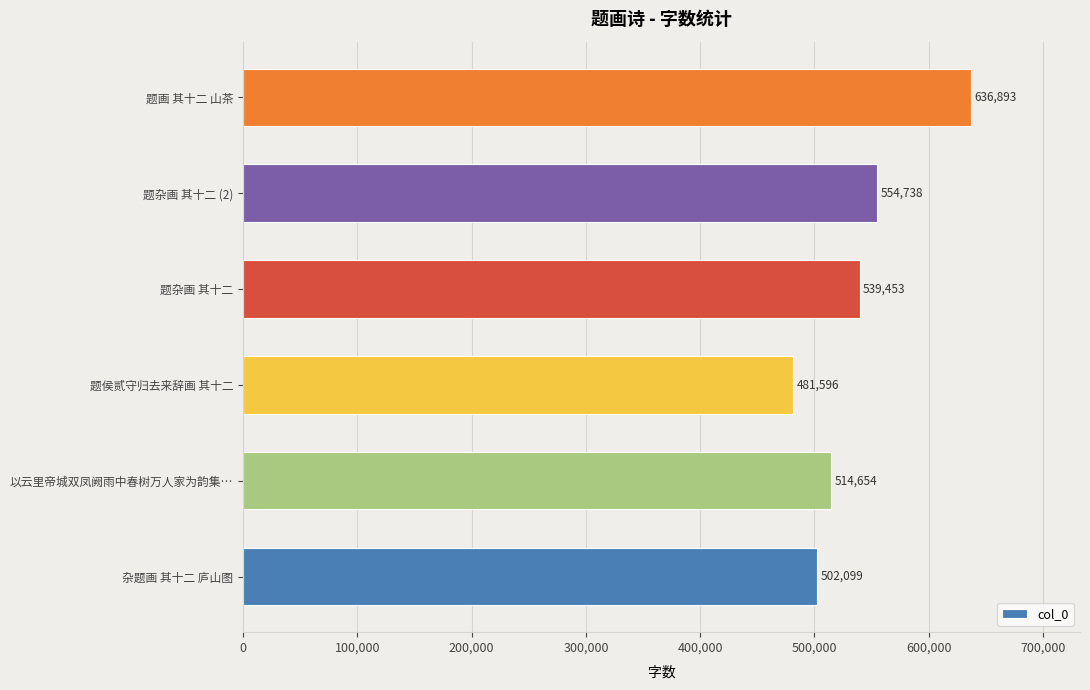

At which label is the value closest to 559244?

题杂画 其十二 (2)